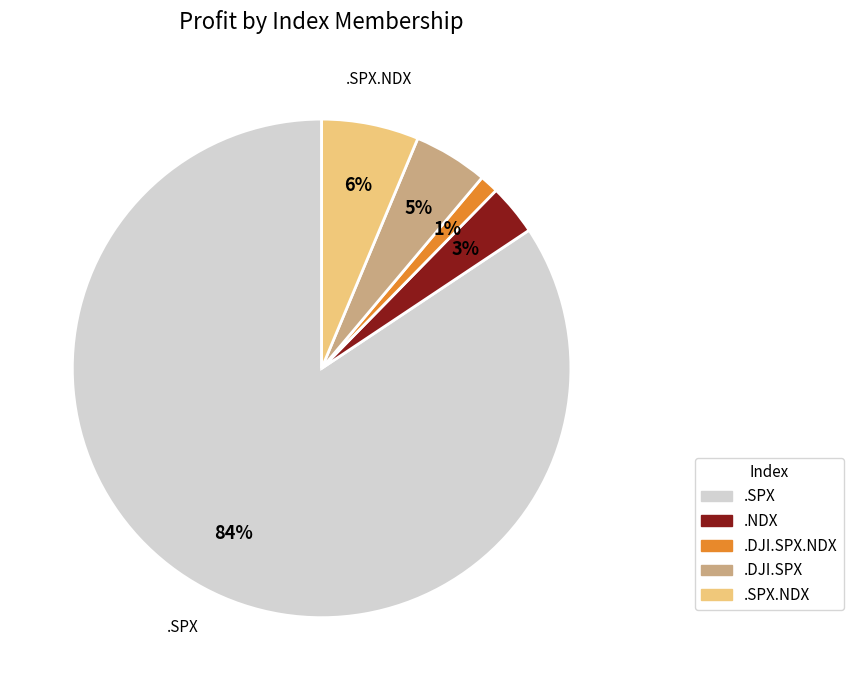

Rank the categories by value from highest to lowest.

.SPX, .SPX.NDX, .DJI.SPX, .NDX, .DJI.SPX.NDX